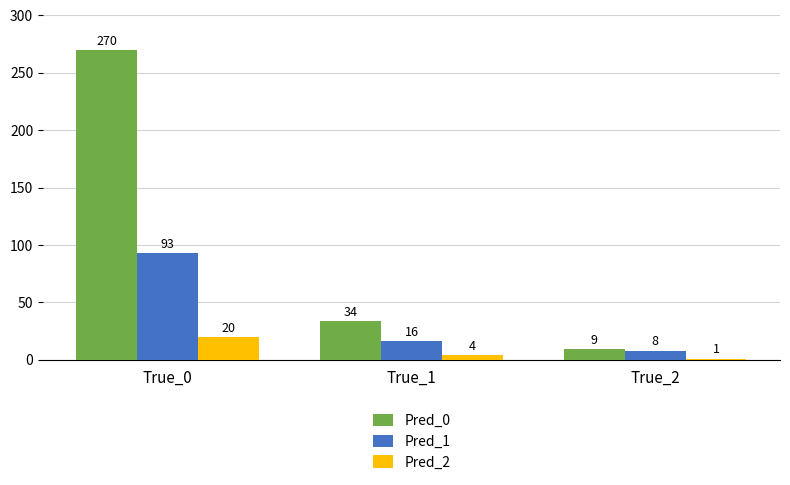

Reading left to right, transcribe all the data shown in this chart.

Pred_0: True_0=270	True_1=34	True_2=9
Pred_1: True_0=93	True_1=16	True_2=8
Pred_2: True_0=20	True_1=4	True_2=1